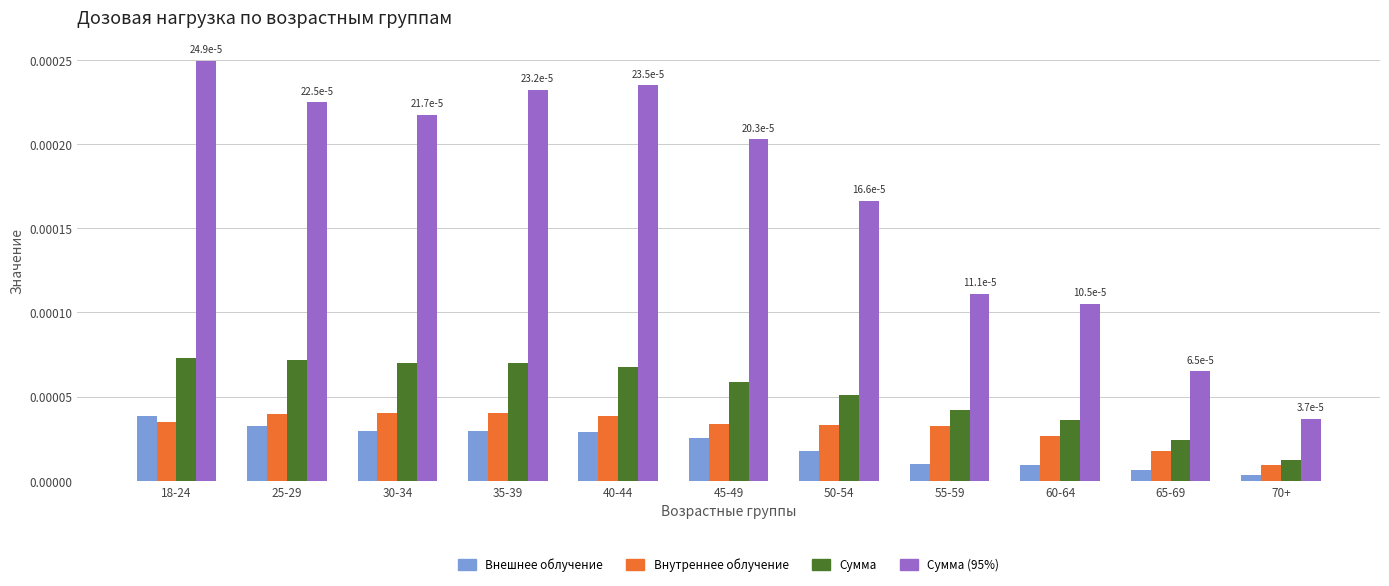

What are all the series names shown in the legend?

Внешнее облучение, Внутреннее облучение, Сумма, Сумма (95%)